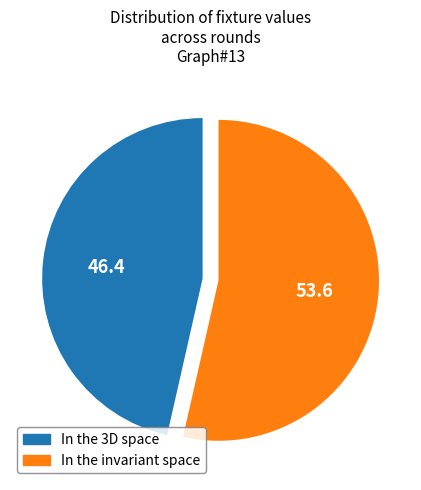

Does any single category account for the majority?

Yes